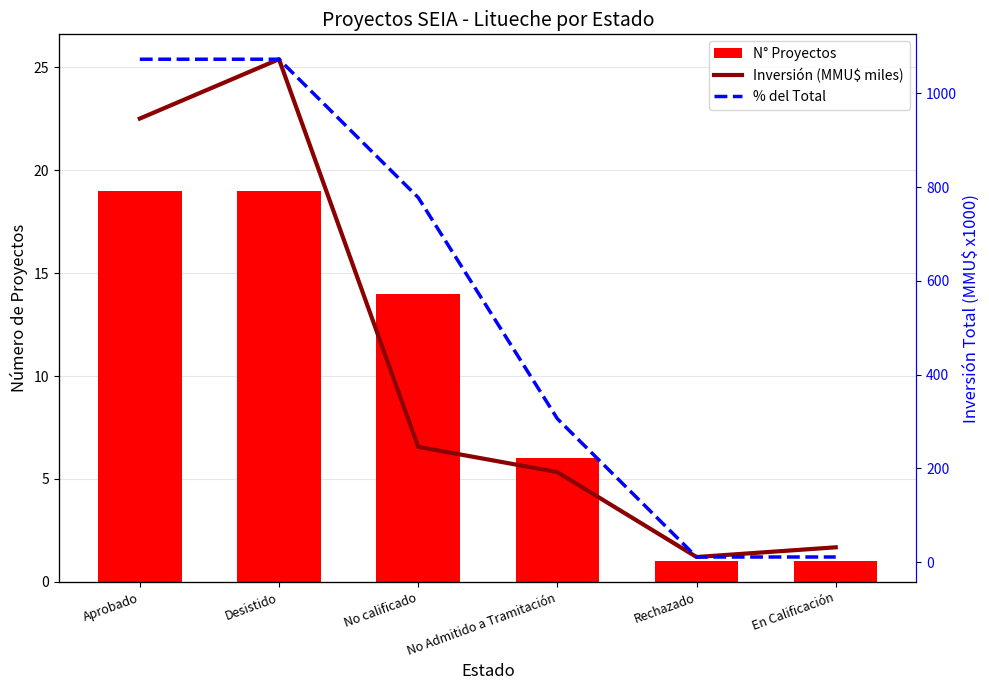

Where is Inversión (MMU$ miles) nearest to the value 542?

No calificado